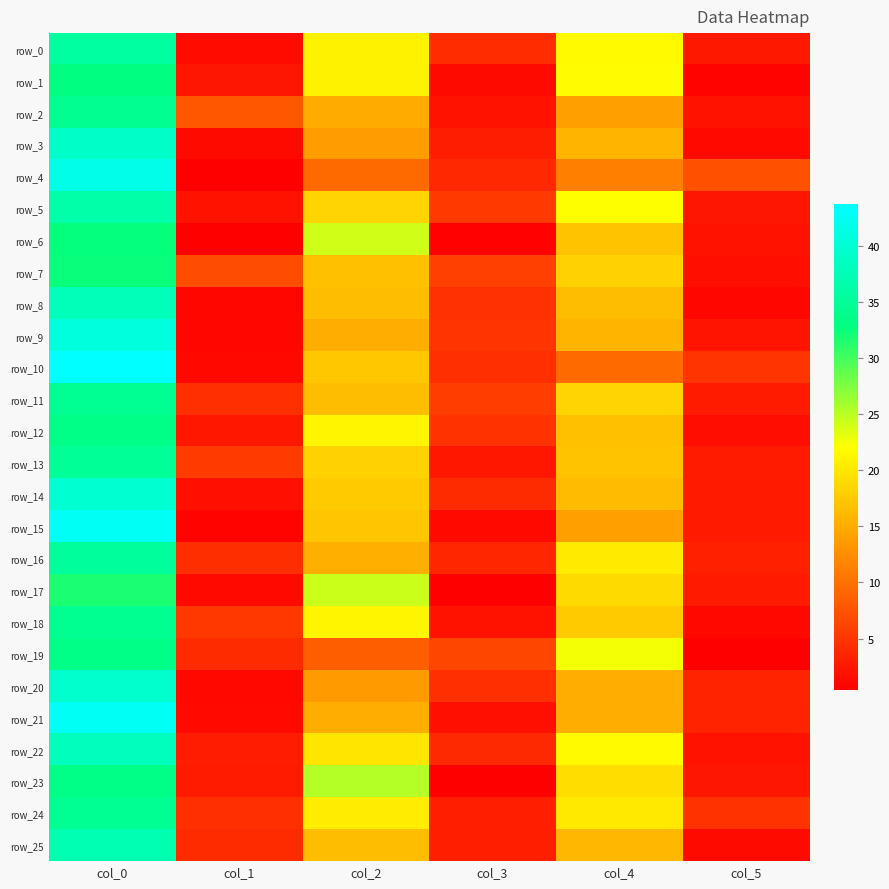

At which label is row_15 closest to 21?

col_2